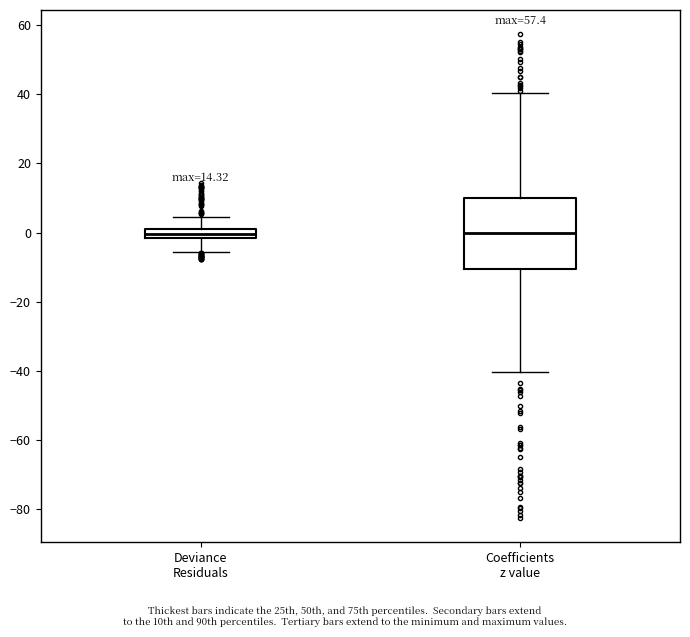

Where is the upper edge of the box for Coefficients z value on the y-axis? The values are not printed on the chart, so give them approximately, as read against the axis.

10